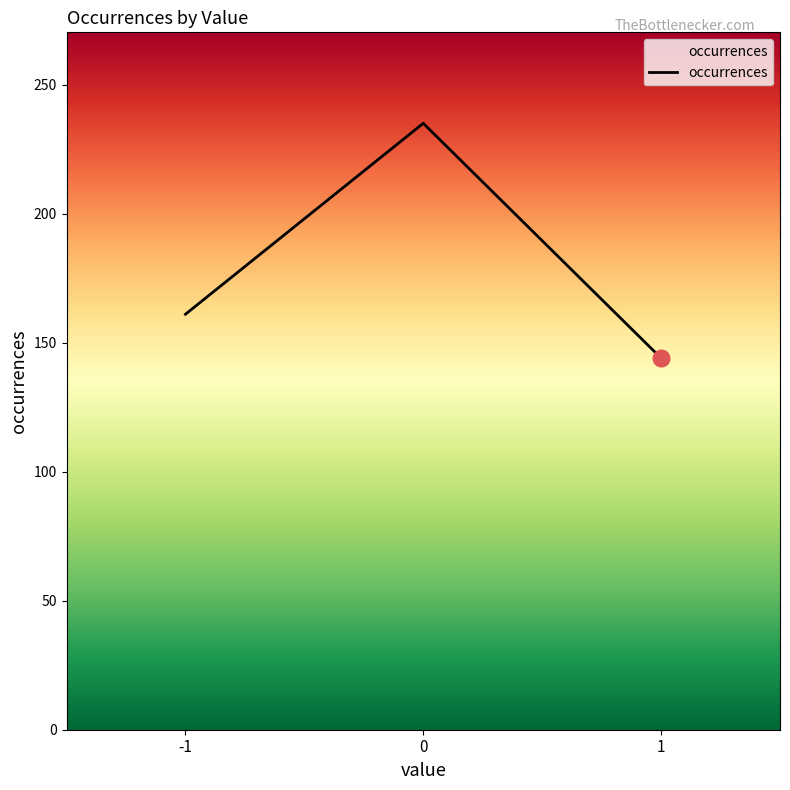

What is the difference between the values at 1 and -1?

17